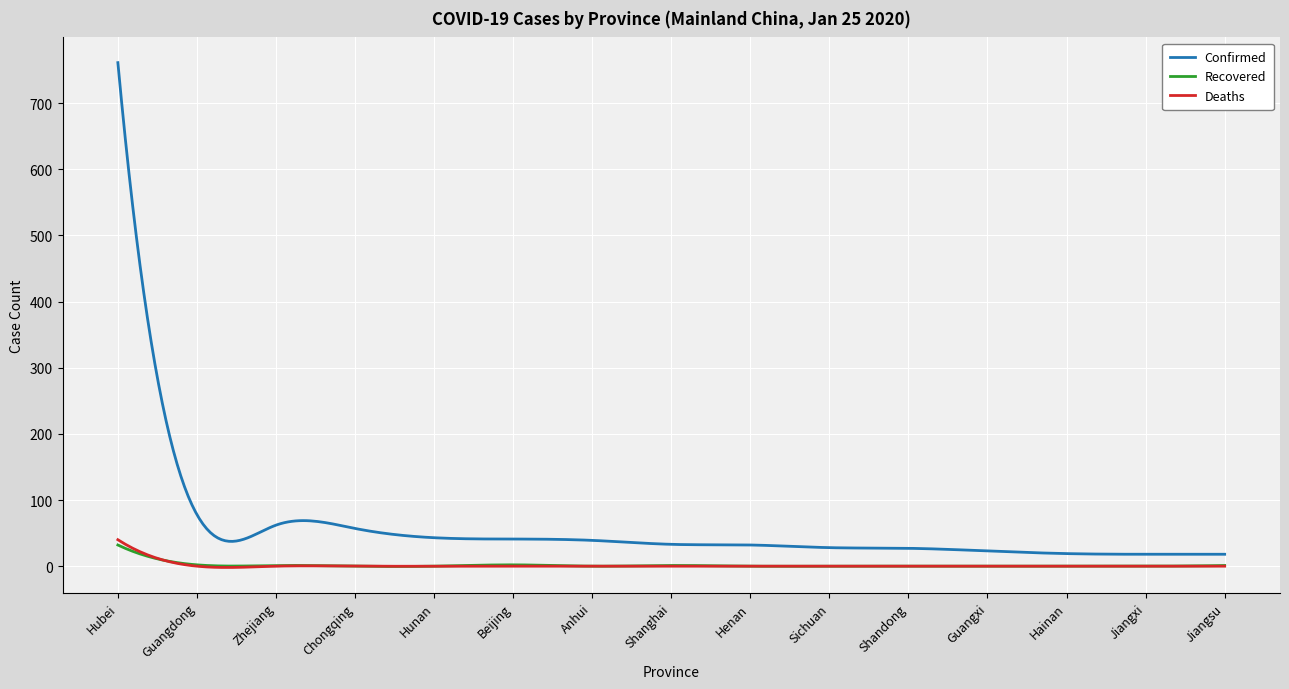

What is the greatest value displayed?

761.0